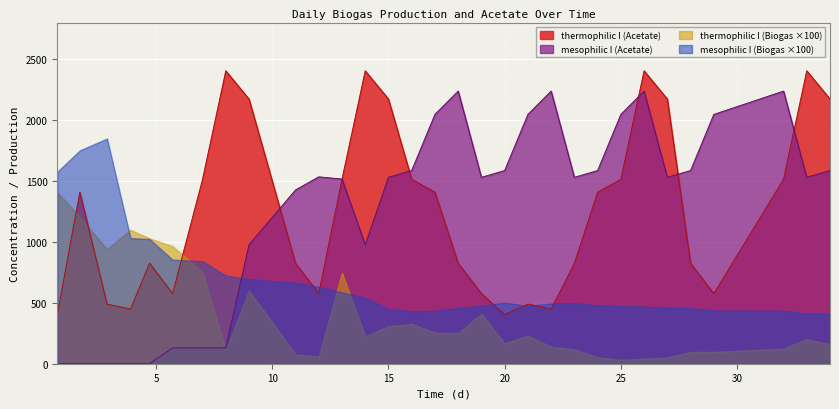

How many values in the Acetate thermo I series are below 1407?

15